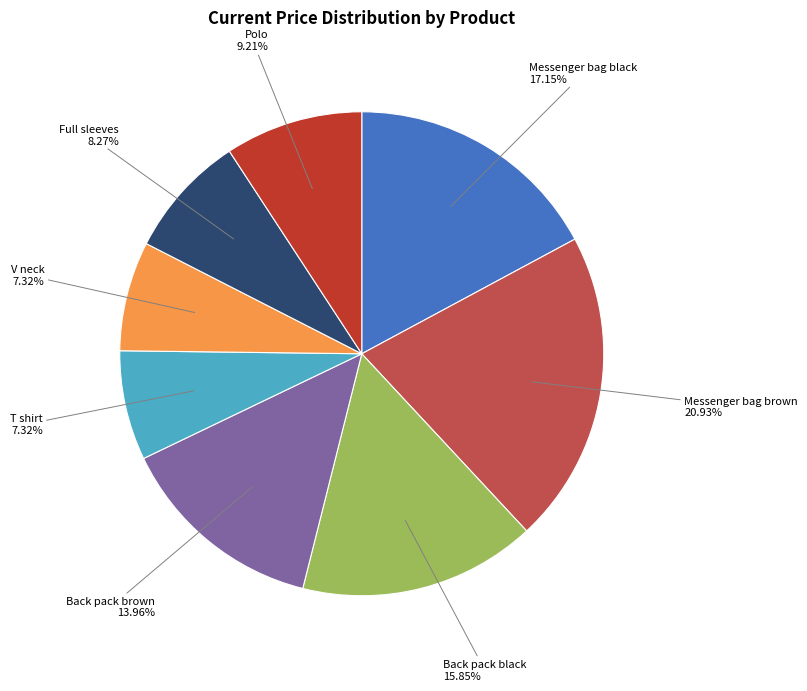

How many segments does this pie chart have?

8